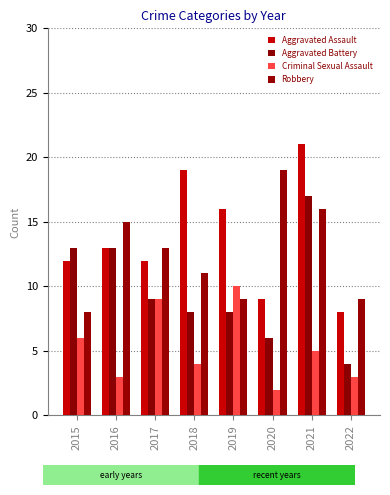

What is the minimum value for Robbery?

8